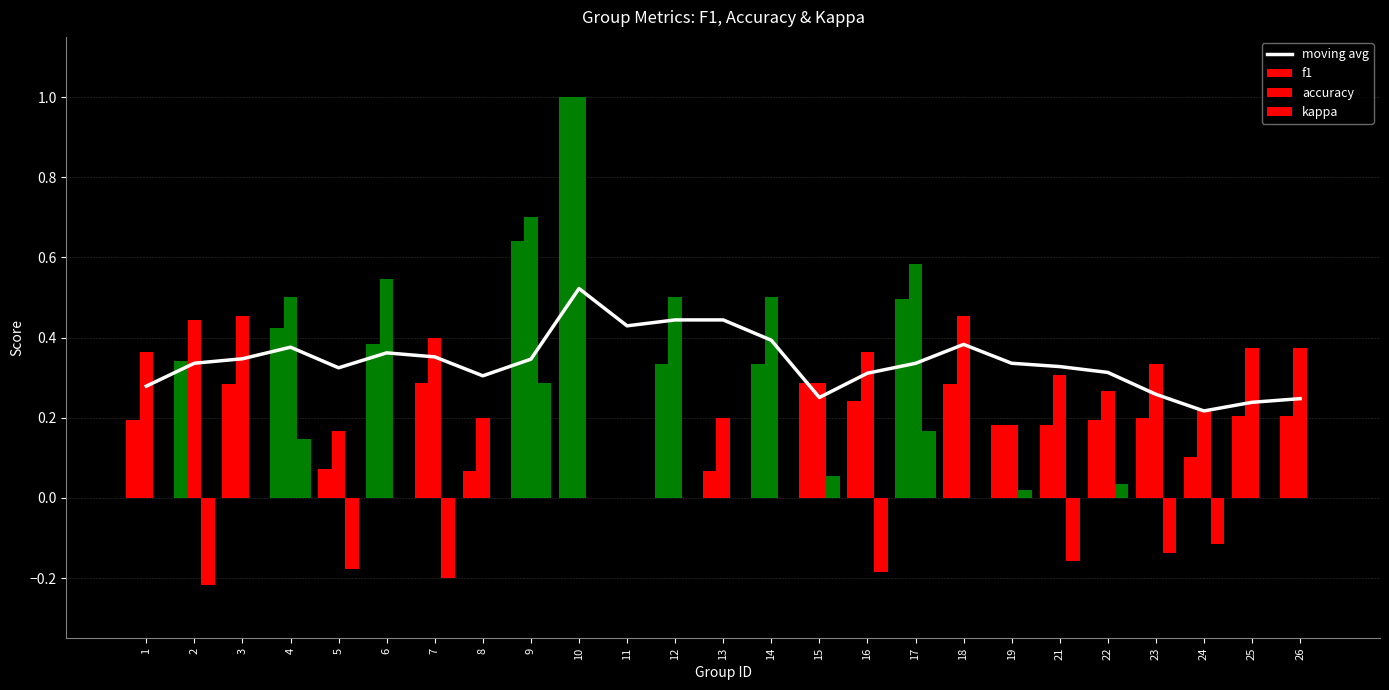

Which has a higher value, 26 or 5?

5